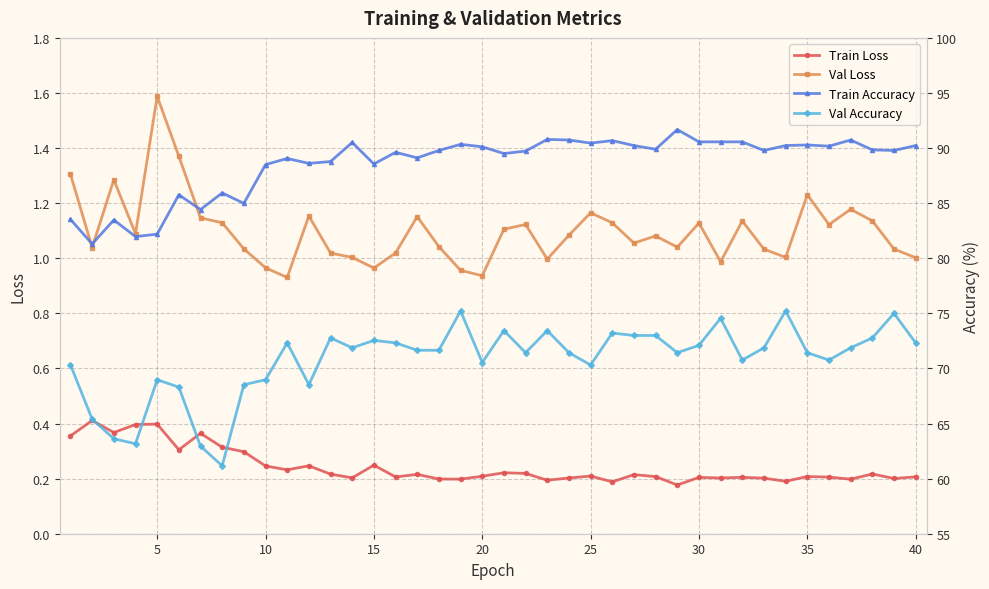

True or false: Val Loss has more than 2 interior local peaks.

True